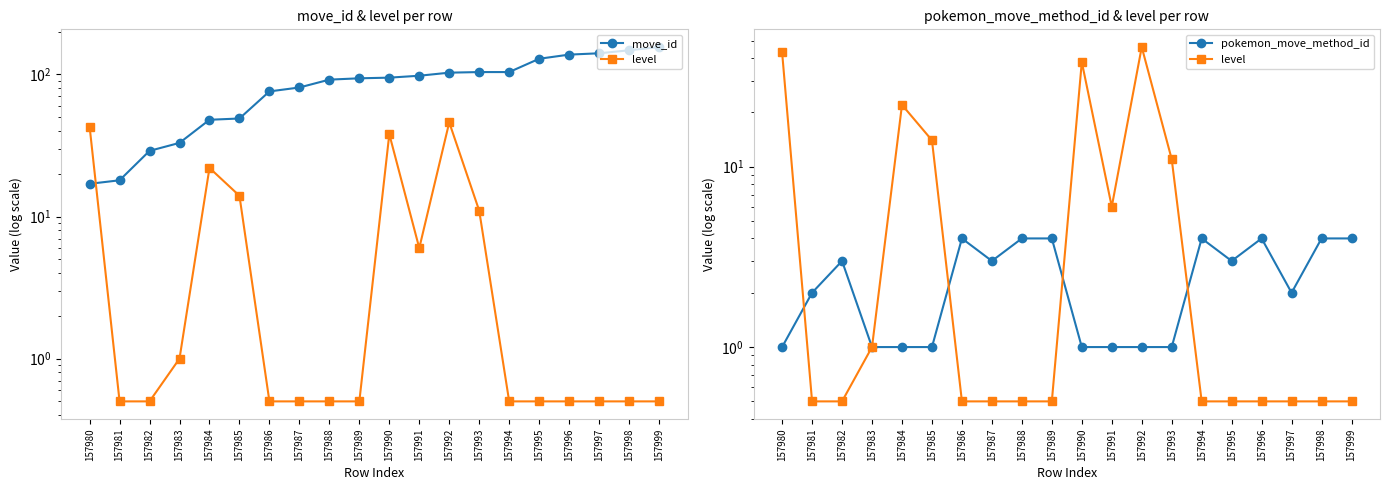

How many intersections are there between level and pokemon_move_method_id?

4